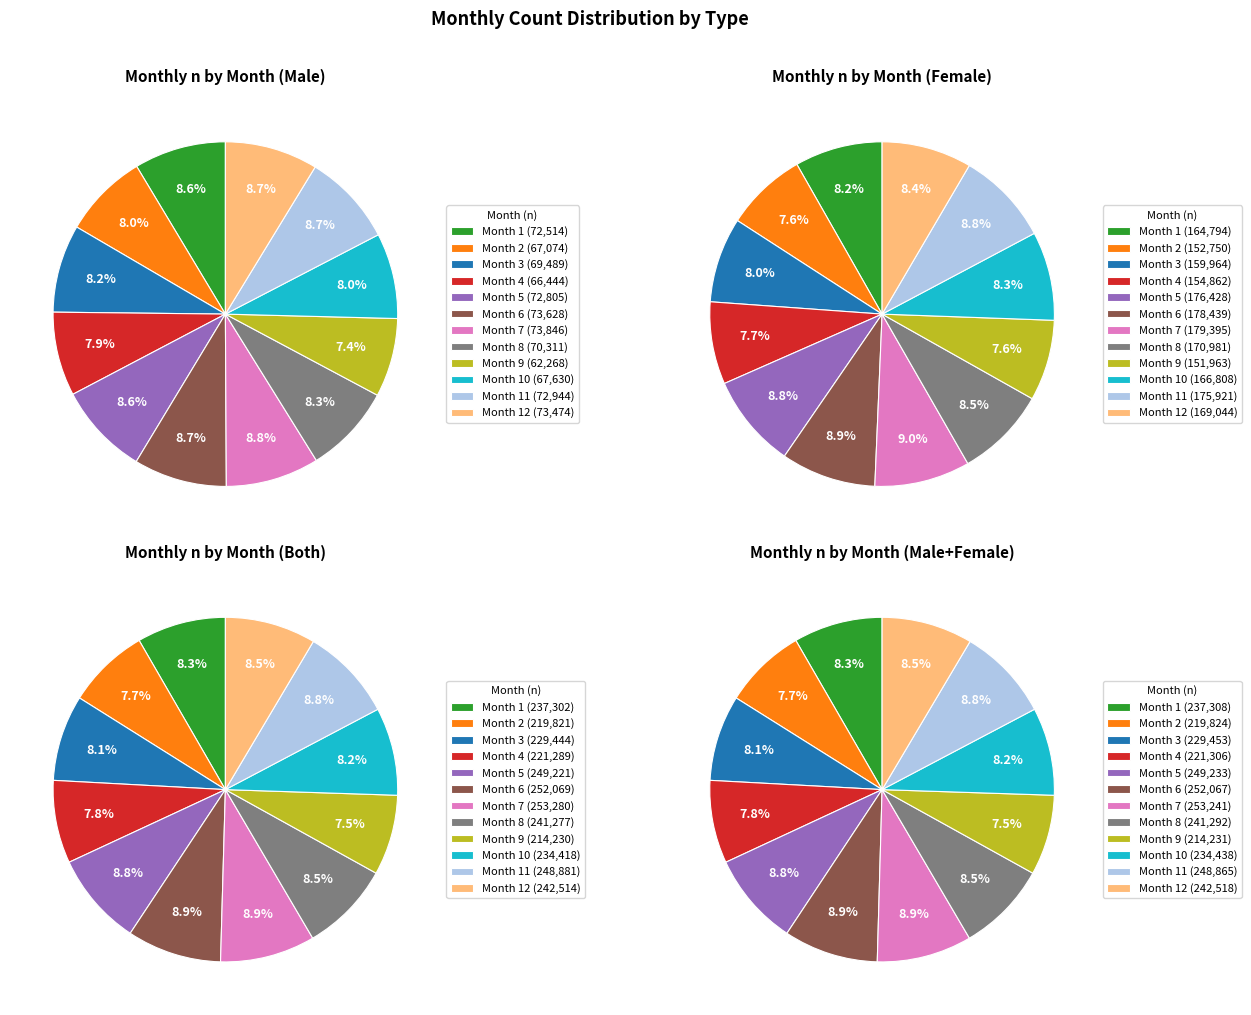

Which slice is the largest?

7